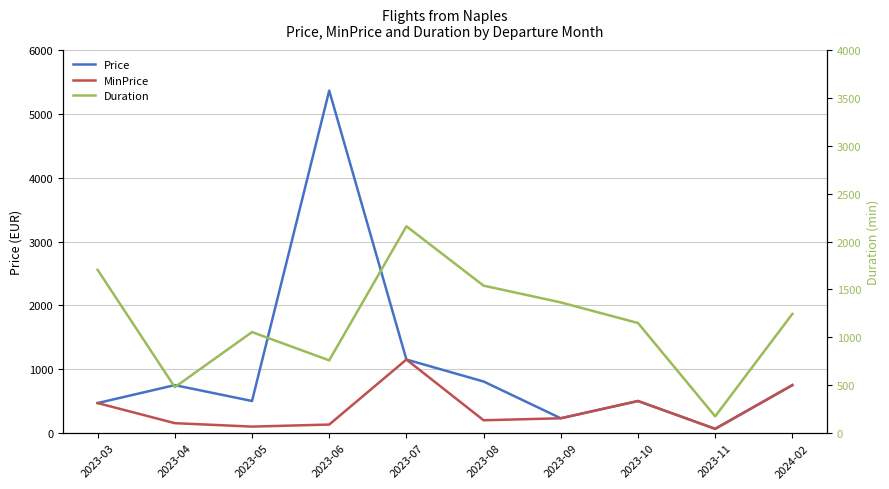

At which category is the sum across all series the highest?

2023-06